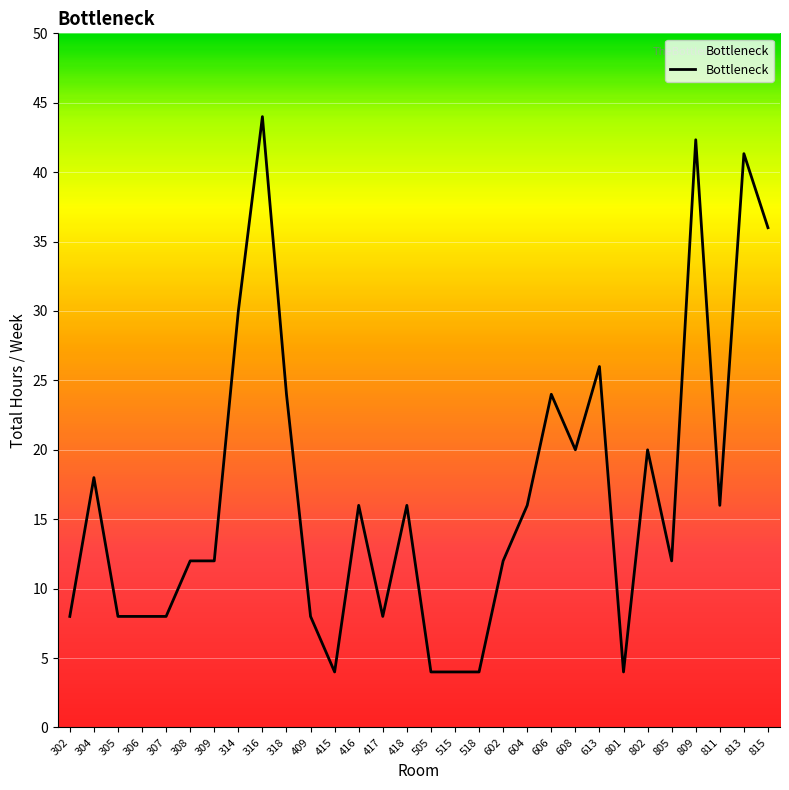

Does the chart display data point markers on the line(s)?

No